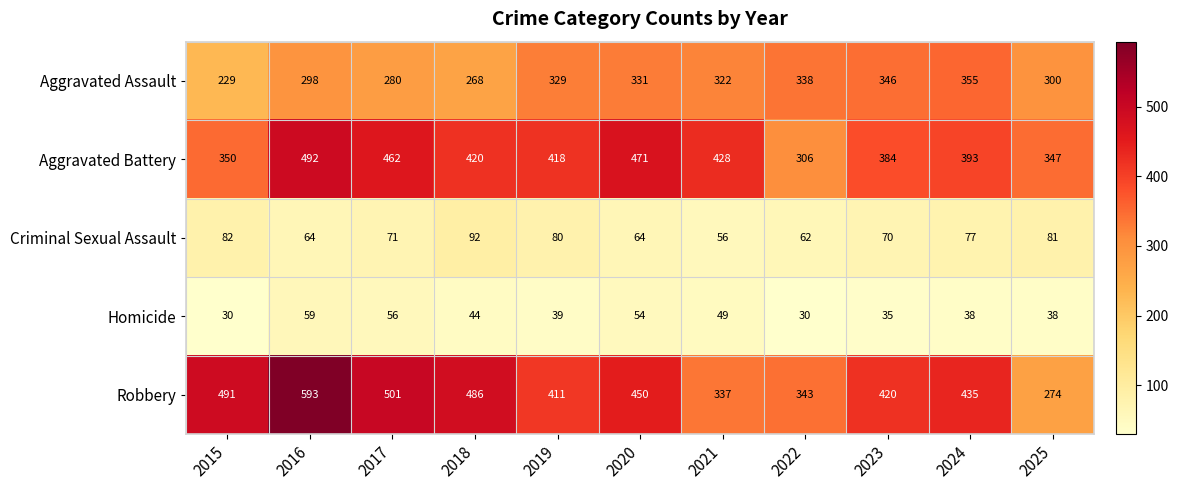

Rank the series by their maximum value, from highest to lowest.

Robbery, Aggravated Battery, Aggravated Assault, Criminal Sexual Assault, Homicide